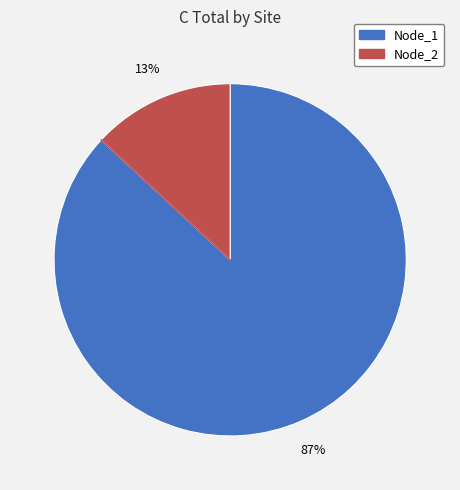

Count the number of slices in the pie.

2